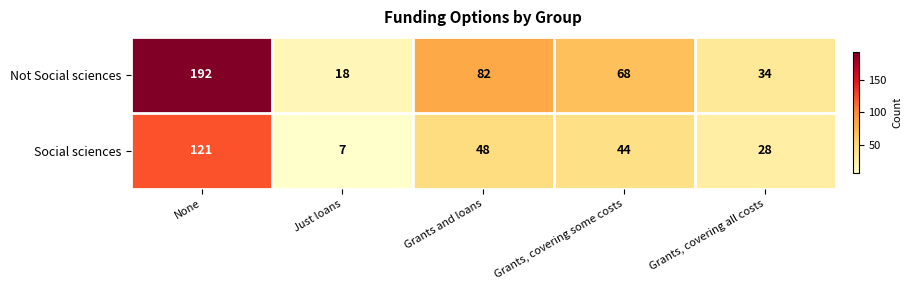

What is the difference between the highest and lowest values at Grants, covering some costs?

24